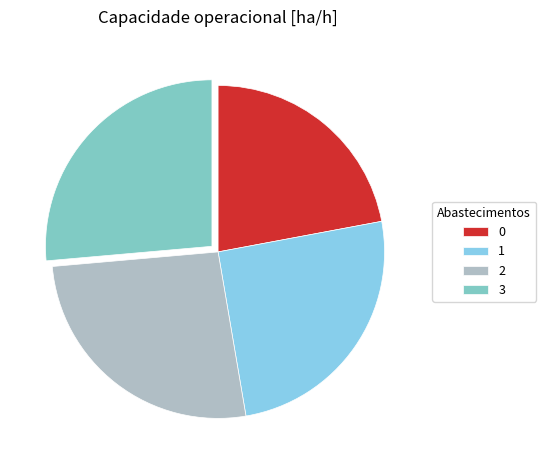

Combined, what portion of the pie is 0 and 1?

47.3%